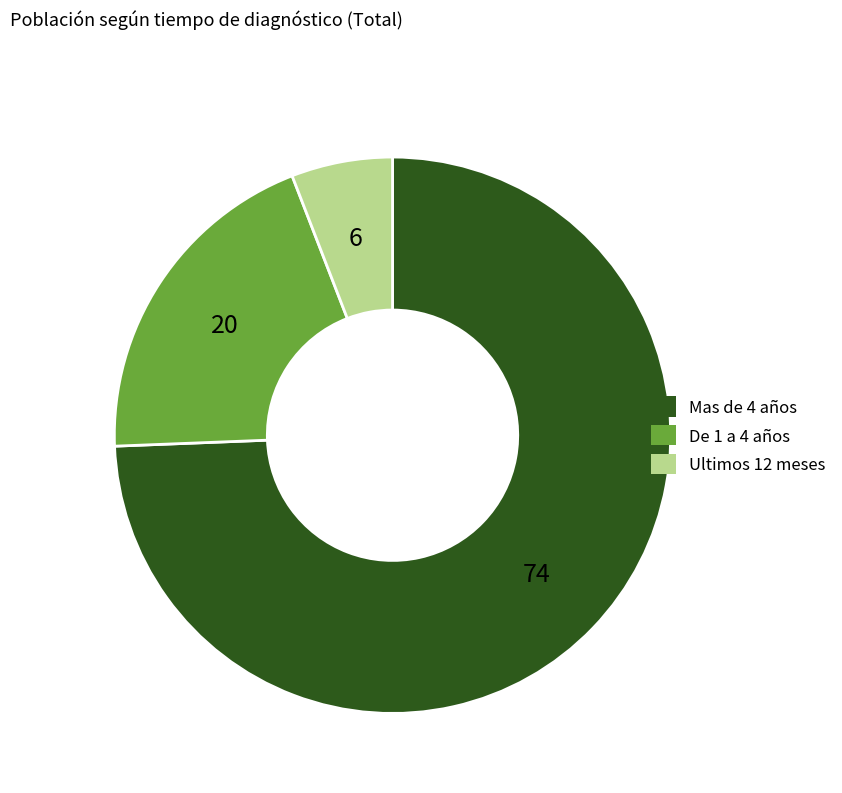

Combined, do Mas de 4 años and Ultimos 12 meses account for over 50%?

Yes